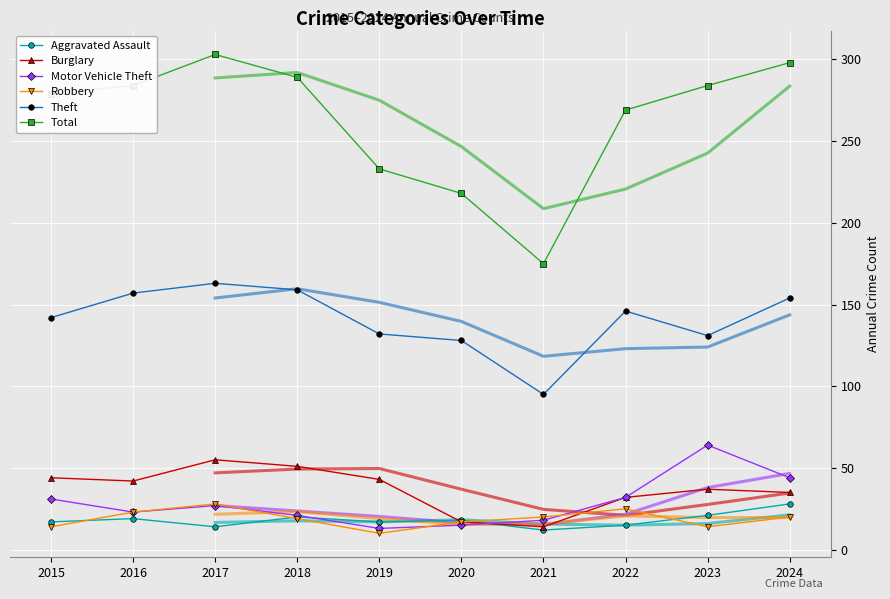

True or false: Theft has a value of 159 at 2018.

True